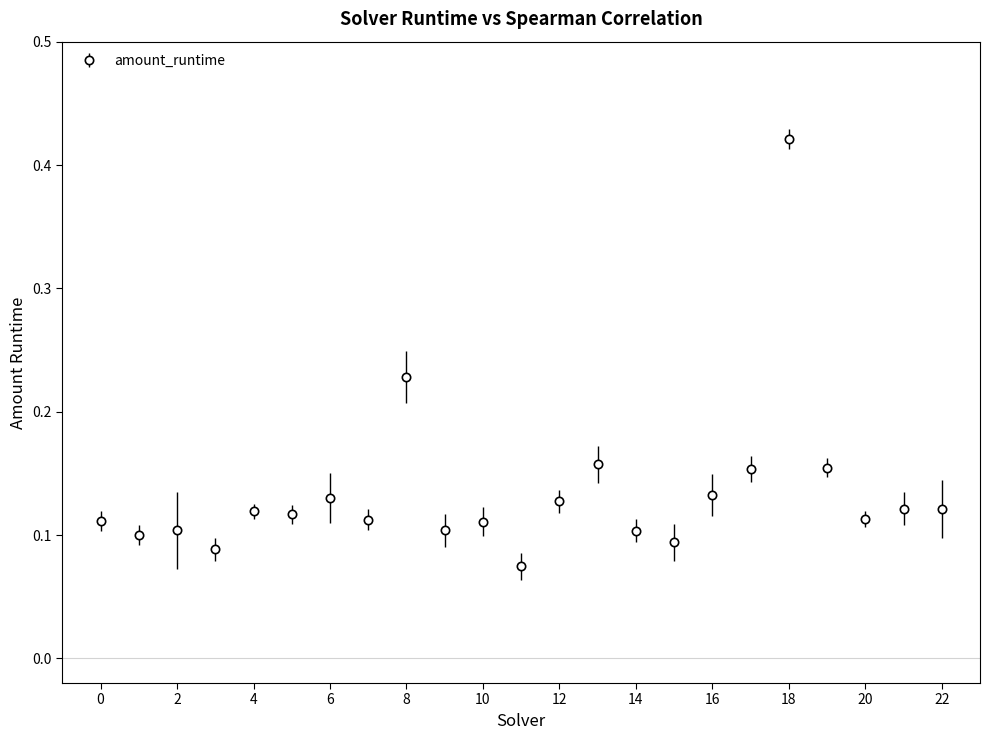

What is the sum of all values?

3.1